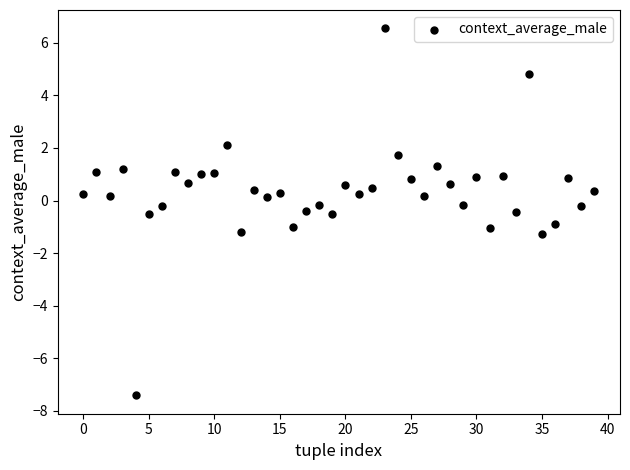

What is the range of Y values (max minus min)?

14.0